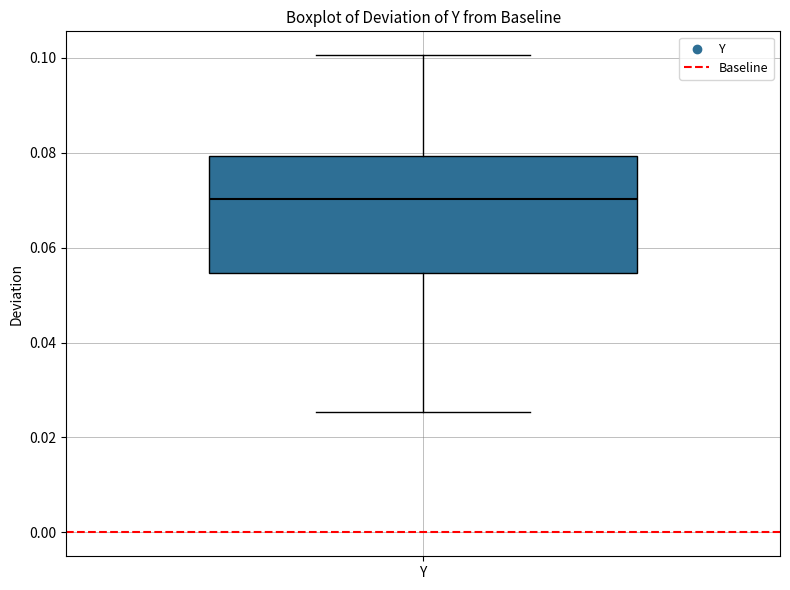

Where is the lower edge of the box for Y on the y-axis? The values are not printed on the chart, so give them approximately, as read against the axis.

0.054